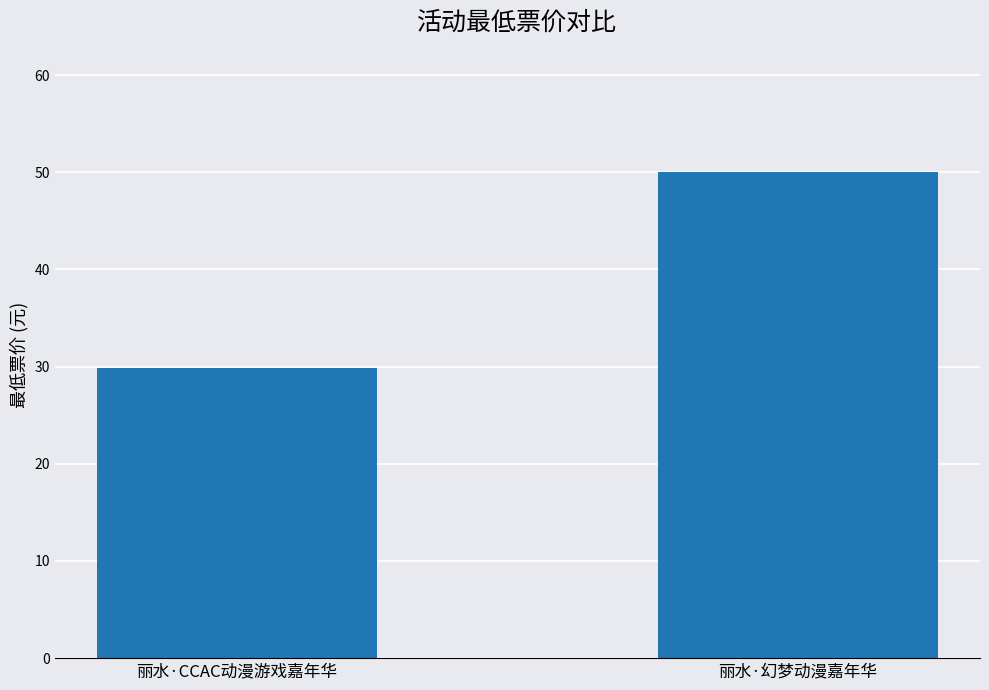

What is the minimum value shown in the chart?

29.9